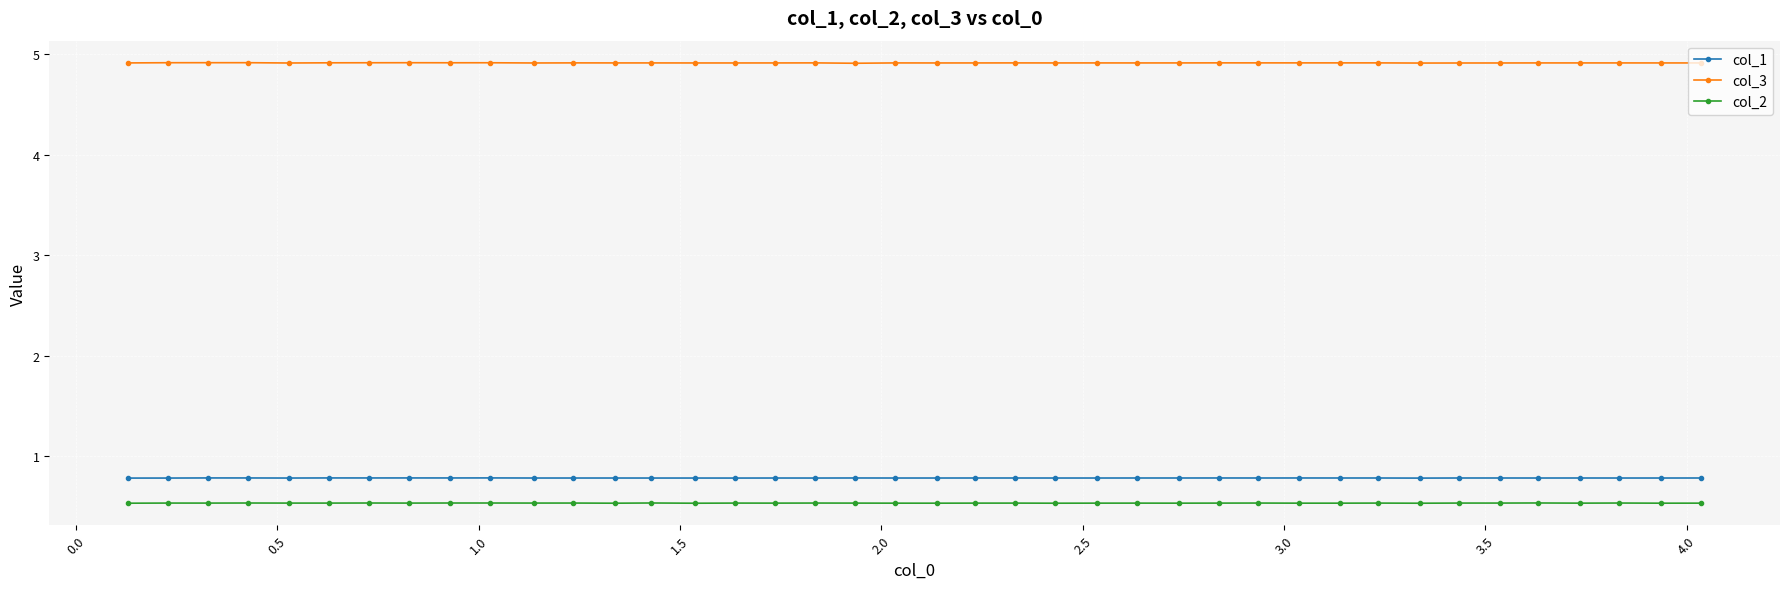

Reading right to left, extract all data points from this chart.

col_1: 0.8	0.8	0.8	0.8	0.8	0.8	0.8	0.8	0.8	0.8	0.8	0.8	0.8	0.8	0.8	0.8	0.8	0.8	0.8	0.8	0.8	0.8	0.8	0.8	0.8	0.8	0.8	0.8	0.8	0.8	0.8	0.8	0.8	0.8	0.8	0.8	0.8	0.8	0.8	0.8
col_3: 4.9	4.9	4.9	4.9	4.9	4.9	4.9	4.9	4.9	4.9	4.9	4.9	4.9	4.9	4.9	4.9	4.9	4.9	4.9	4.9	4.9	4.9	4.9	4.9	4.9	4.9	4.9	4.9	4.9	4.9	4.9	4.9	4.9	4.9	4.9	4.9	4.9	4.9	4.9	4.9
col_2: 0.5	0.5	0.5	0.5	0.5	0.5	0.5	0.5	0.5	0.5	0.5	0.5	0.5	0.5	0.5	0.5	0.5	0.5	0.5	0.5	0.5	0.5	0.5	0.5	0.5	0.5	0.5	0.5	0.5	0.5	0.5	0.5	0.5	0.5	0.5	0.5	0.5	0.5	0.5	0.5